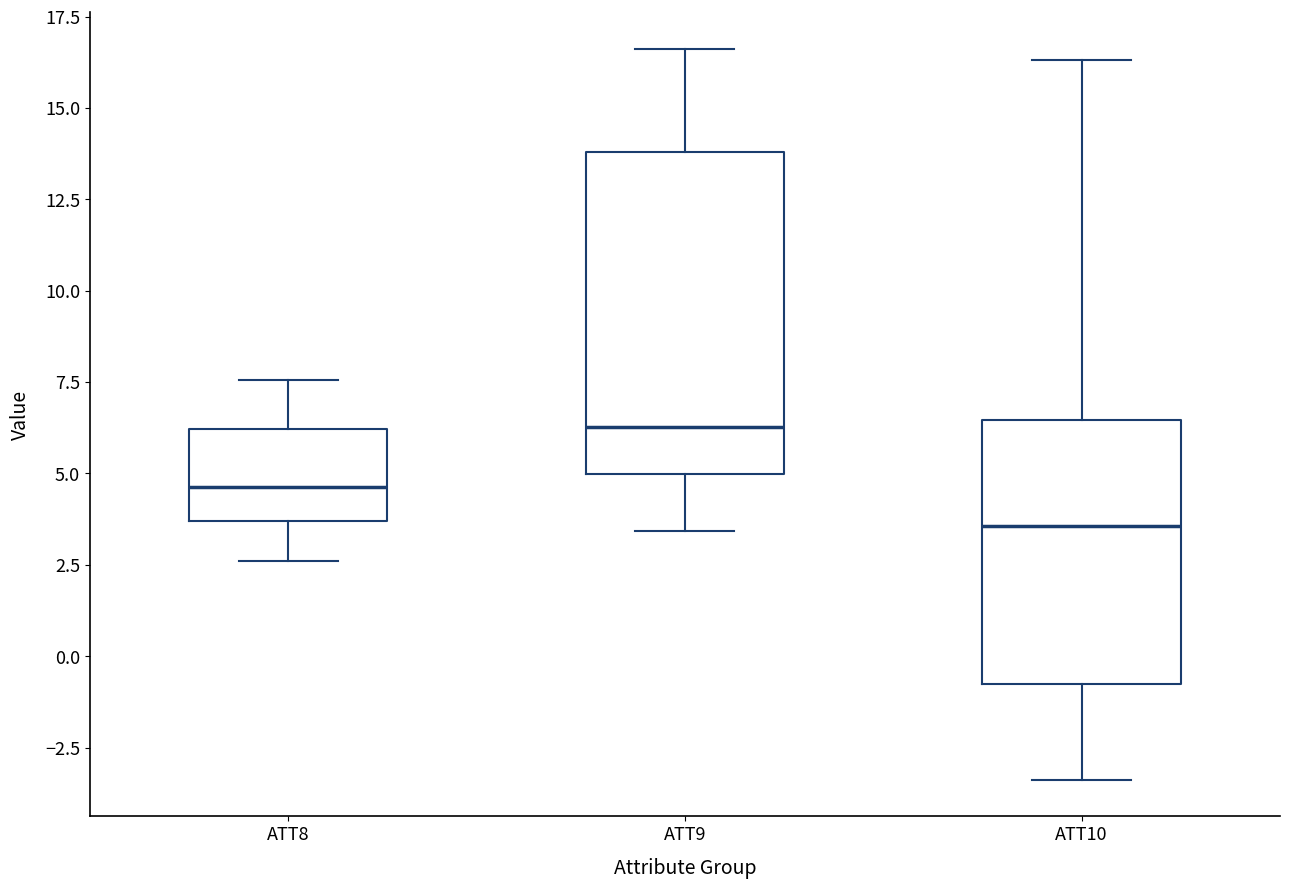

Which box has the lowest median line?

ATT10